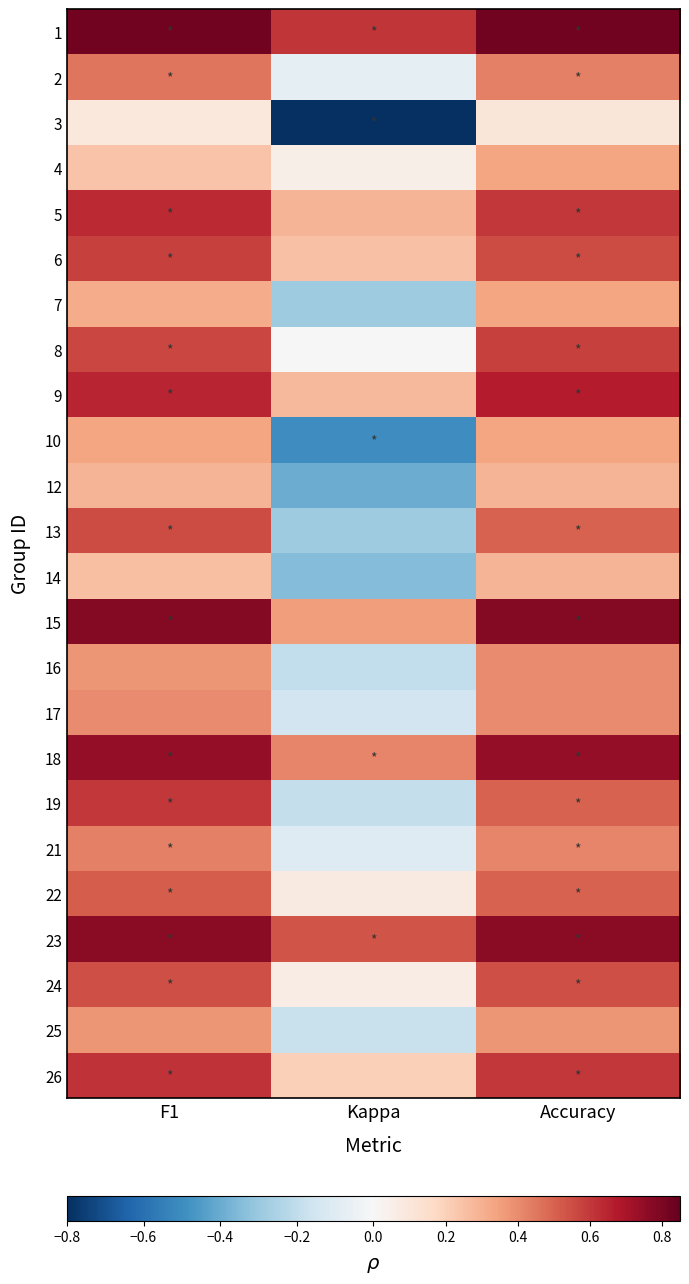

Between Kappa and Accuracy, which is larger?

Accuracy